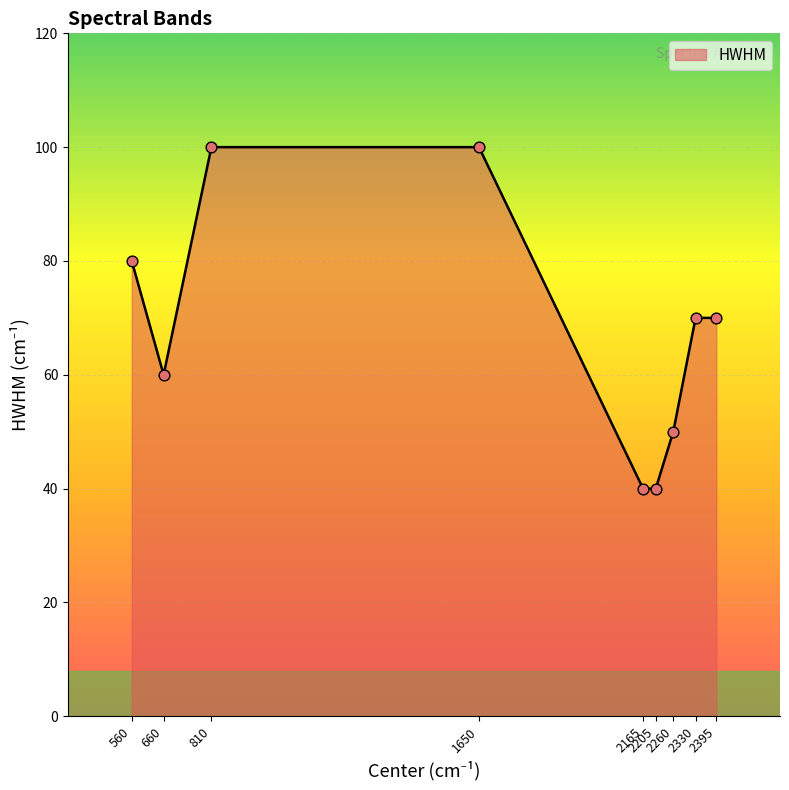

What is the change in value from 1650 to 2205?

-60